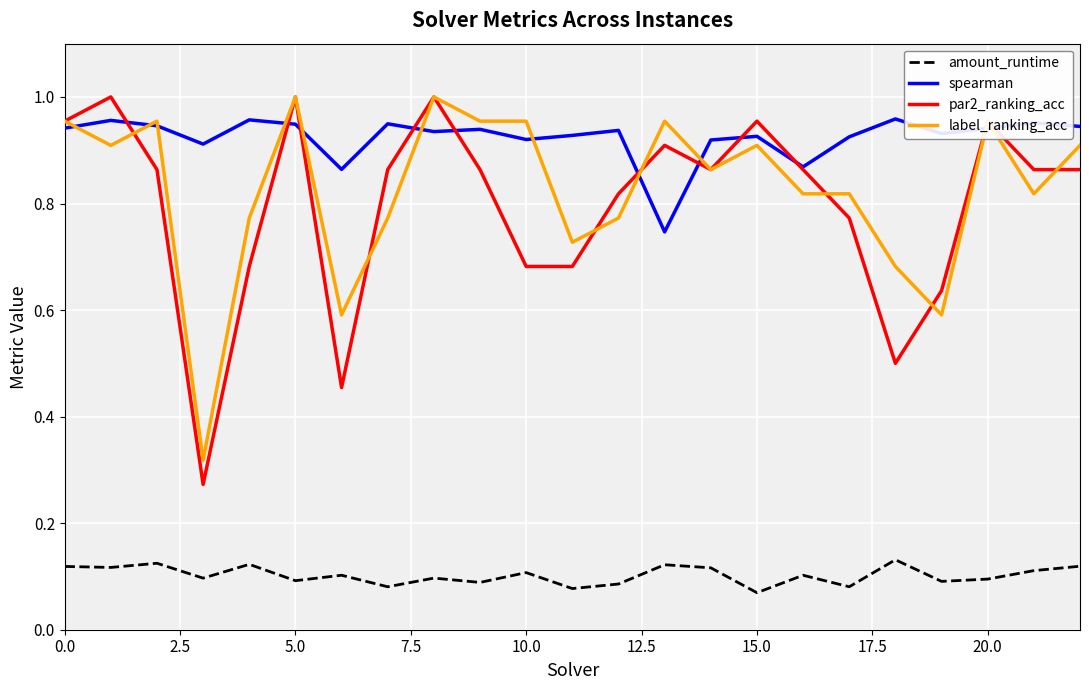

Which series has the largest total across all categories?

spearman